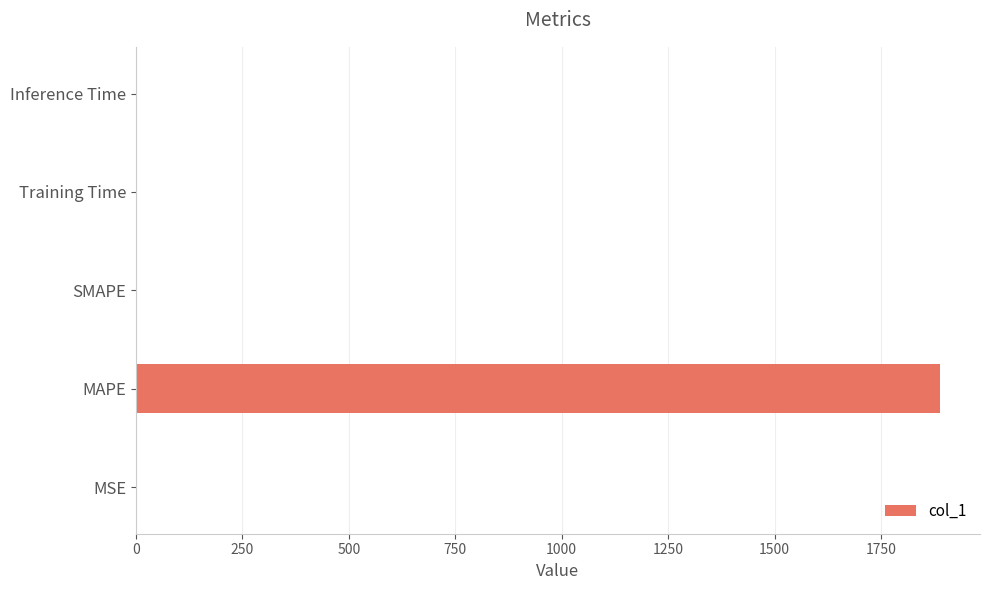

What is the sum of all values?

1888.1